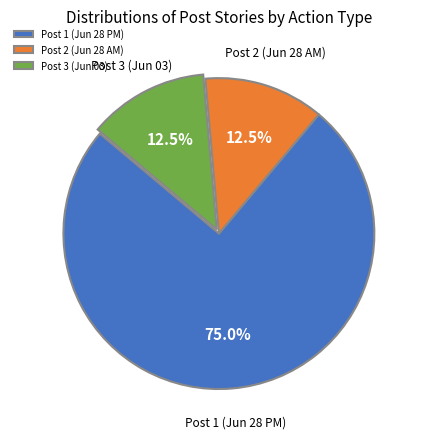

What is the largest slice in the pie chart?

Post 1 (Jun 28 PM)